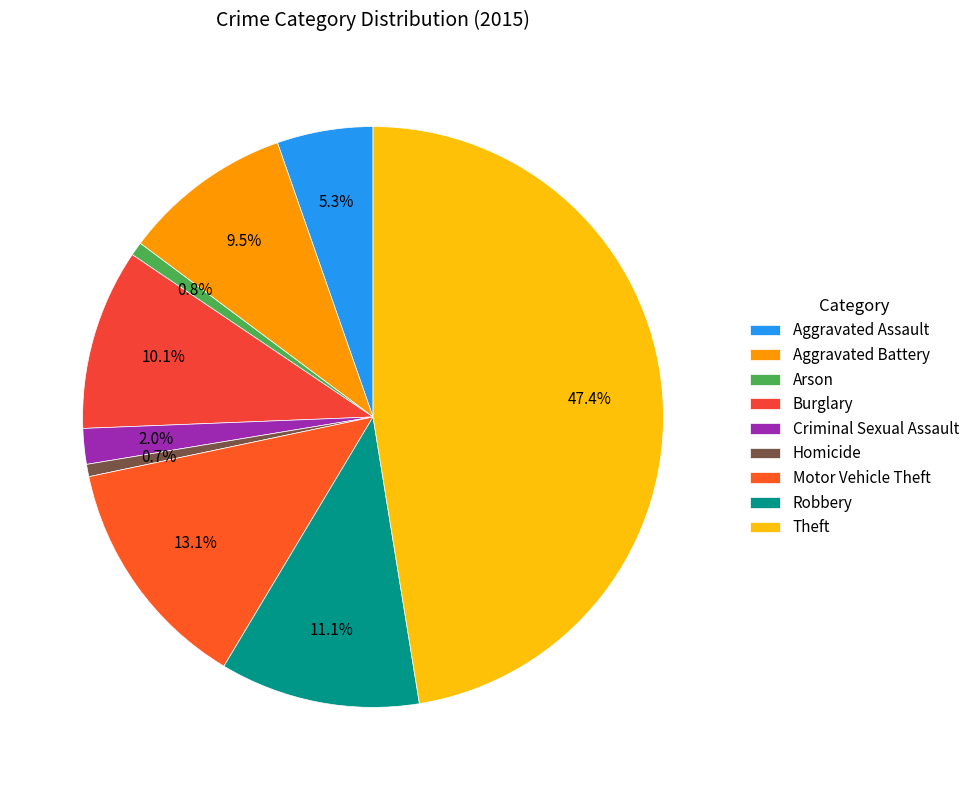

To the nearest percent, what portion does Aggravated Assault represent?

5%